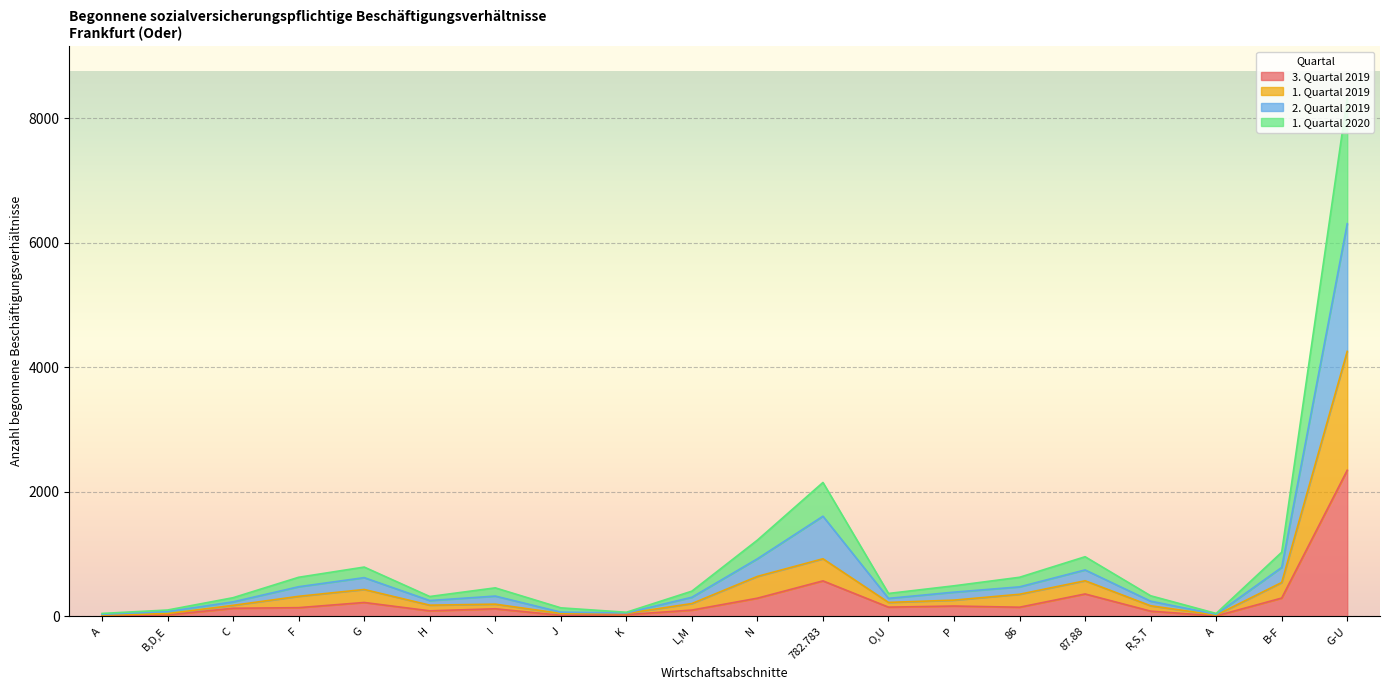

At which category does the chart reach its peak across all series?

G-U